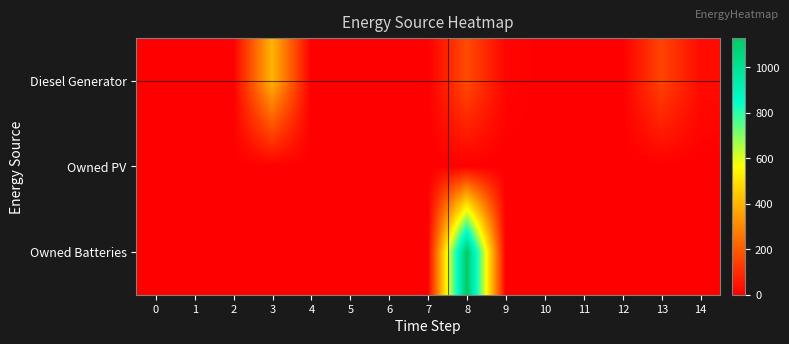

Rank the series at 9 from lowest to highest value.

Owned PV, Owned Batteries, Diesel Generator